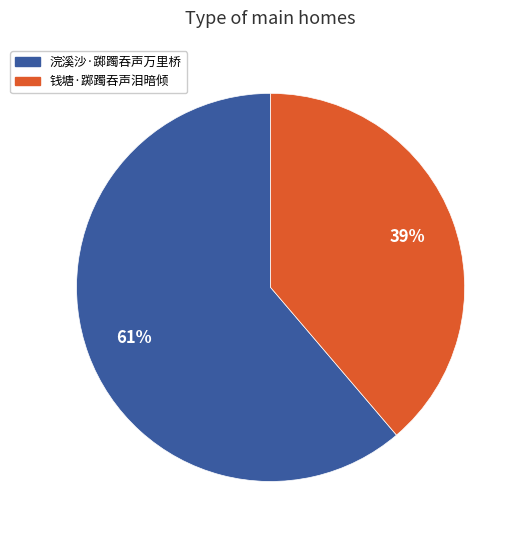

Combined, do 浣溪沙·踯躅吞声万里桥 and 钱塘·踯躅吞声泪暗倾 account for over 50%?

Yes